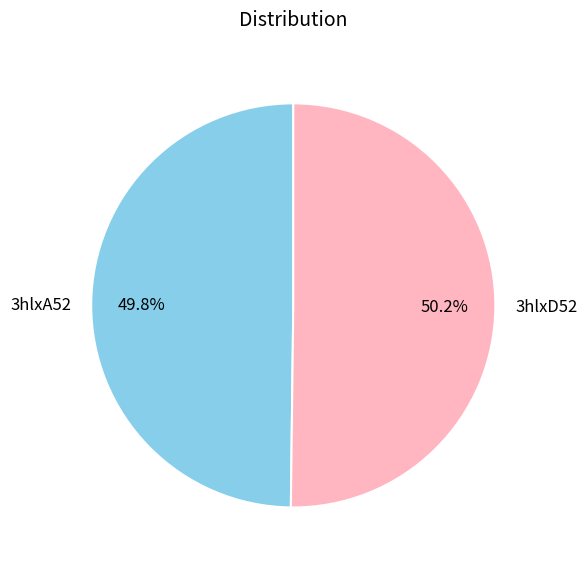

Is there any slice that represents more than half of the pie?

Yes